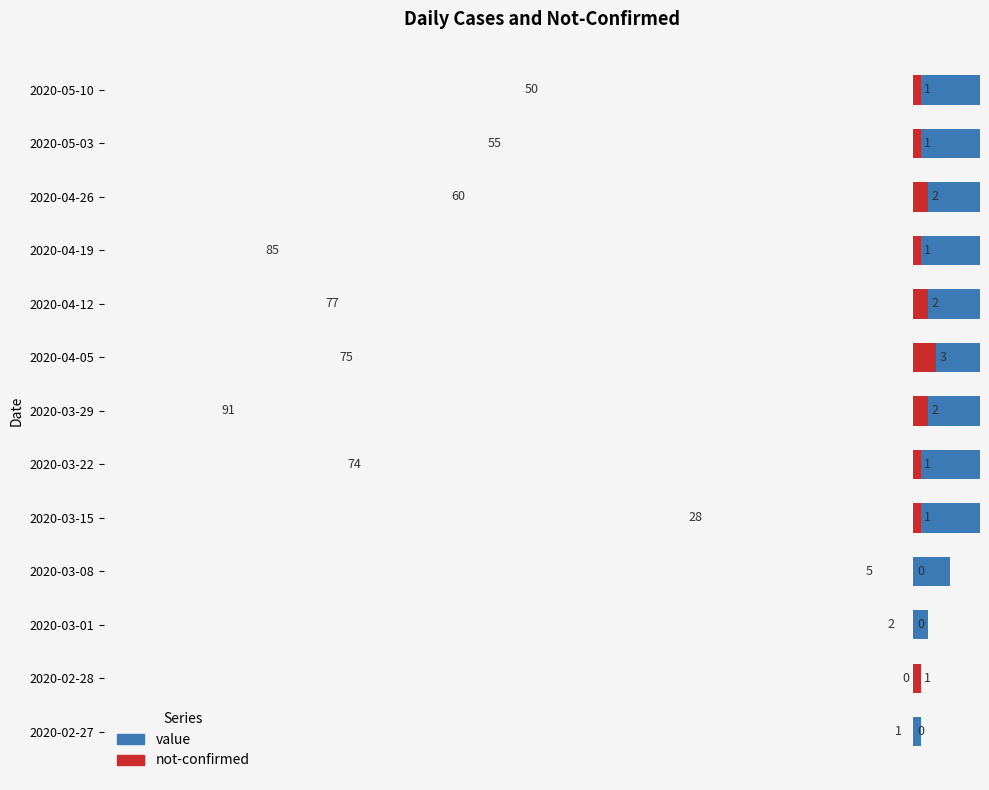

Does the chart contain any negative values?

No